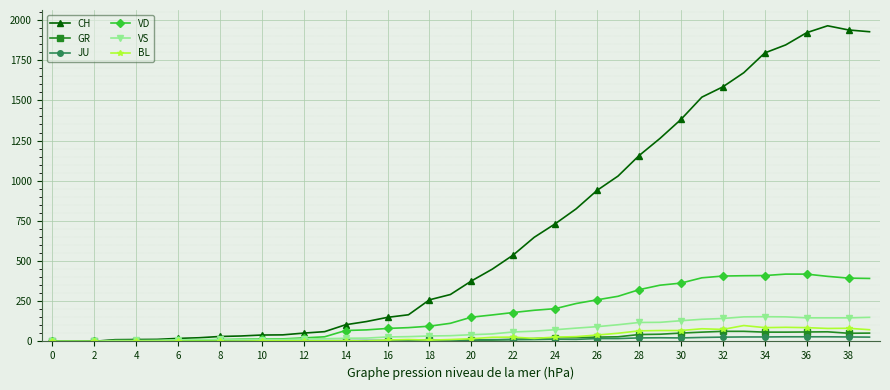

How many values in the VS series are below 42?

20